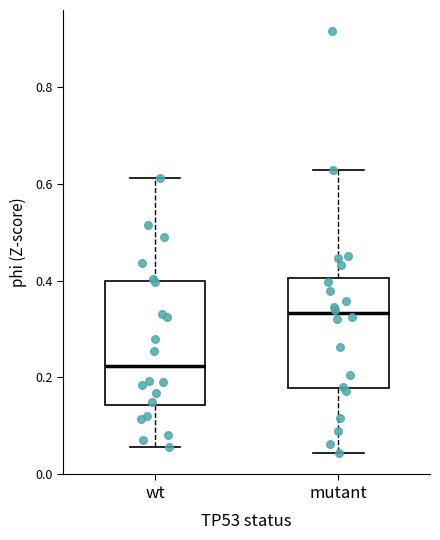

Which box has the lowest median line?

wt